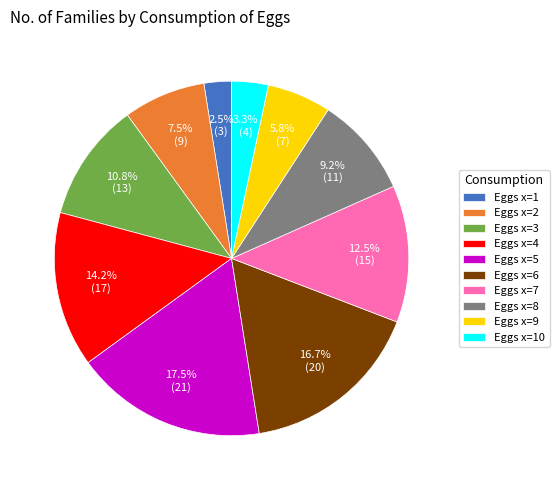

Which category has the smallest portion of the pie?

Eggs x=1